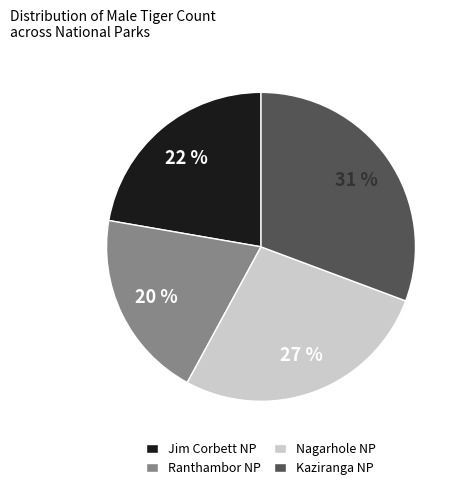

How many slices are in this pie chart?

4